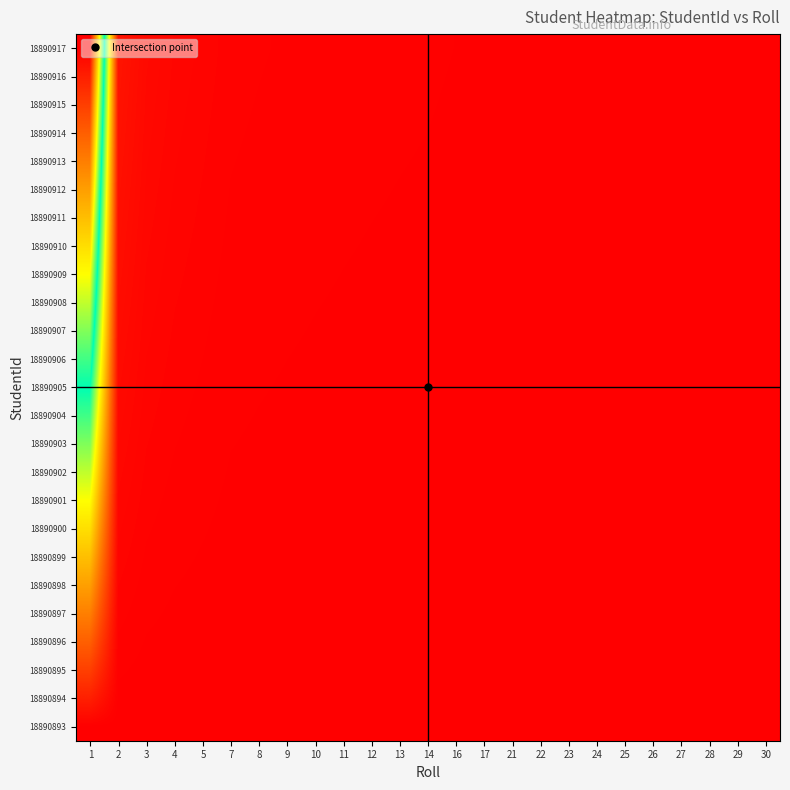

Reading right to left, what are all the values shown in this chart?

18890893: 30=0.0	29=0.0	28=0.0	27=0.0	26=0.0	25=0.0	24=0.0	23=0.0	22=0.0	21=0.0	17=0.0	16=0.0	14=0.0	13=0.0	12=0.0	11=0.0	10=0.0	9=0.0	8=0.0	7=0.0	5=0.0	4=0.0	3=0.0	2=0.0	1=0.0
18890894: 30=0.0	29=0.0	28=0.0	27=0.0	26=0.0	25=0.0	24=0.0	23=0.0	22=0.0	21=0.0	17=0.0	16=0.0	14=0.0	13=0.0	12=0.0	11=0.0	10=0.0	9=0.0	8=0.0	7=0.0	5=0.0	4=0.0	3=0.0	2=0.0	1=0.0
18890895: 30=0.0	29=0.0	28=0.0	27=0.0	26=0.0	25=0.0	24=0.0	23=0.0	22=0.0	21=0.0	17=0.0	16=0.0	14=0.0	13=0.0	12=0.0	11=0.0	10=0.0	9=0.0	8=0.0	7=0.0	5=0.0	4=0.0	3=0.0	2=0.0	1=0.1
18890896: 30=0.0	29=0.0	28=0.0	27=0.0	26=0.0	25=0.0	24=0.0	23=0.0	22=0.0	21=0.0	17=0.0	16=0.0	14=0.0	13=0.0	12=0.0	11=0.0	10=0.0	9=0.0	8=0.0	7=0.0	5=0.0	4=0.0	3=0.0	2=0.0	1=0.1
18890897: 30=0.0	29=0.0	28=0.0	27=0.0	26=0.0	25=0.0	24=0.0	23=0.0	22=0.0	21=0.0	17=0.0	16=0.0	14=0.0	13=0.0	12=0.0	11=0.0	10=0.0	9=0.0	8=0.0	7=0.0	5=0.0	4=0.0	3=0.0	2=0.0	1=0.2
18890898: 30=0.0	29=0.0	28=0.0	27=0.0	26=0.0	25=0.0	24=0.0	23=0.0	22=0.0	21=0.0	17=0.0	16=0.0	14=0.0	13=0.0	12=0.0	11=0.0	10=0.0	9=0.0	8=0.0	7=0.0	5=0.0	4=0.0	3=0.0	2=0.0	1=0.2
18890899: 30=0.0	29=0.0	28=0.0	27=0.0	26=0.0	25=0.0	24=0.0	23=0.0	22=0.0	21=0.0	17=0.0	16=0.0	14=0.0	13=0.0	12=0.0	11=0.0	10=0.0	9=0.0	8=0.0	7=0.0	5=0.0	4=0.0	3=0.0	2=0.0	1=0.2
18890900: 30=0.0	29=0.0	28=0.0	27=0.0	26=0.0	25=0.0	24=0.0	23=0.0	22=0.0	21=0.0	17=0.0	16=0.0	14=0.0	13=0.0	12=0.0	11=0.0	10=0.0	9=0.0	8=0.0	7=0.0	5=0.0	4=0.0	3=0.0	2=0.0	1=0.3
18890901: 30=0.0	29=0.0	28=0.0	27=0.0	26=0.0	25=0.0	24=0.0	23=0.0	22=0.0	21=0.0	17=0.0	16=0.0	14=0.0	13=0.0	12=0.0	11=0.0	10=0.0	9=0.0	8=0.0	7=0.0	5=0.0	4=0.0	3=0.0	2=0.0	1=0.3
18890902: 30=0.0	29=0.0	28=0.0	27=0.0	26=0.0	25=0.0	24=0.0	23=0.0	22=0.0	21=0.0	17=0.0	16=0.0	14=0.0	13=0.0	12=0.0	11=0.0	10=0.0	9=0.0	8=0.0	7=0.0	5=0.0	4=0.0	3=0.0	2=0.0	1=0.4
18890903: 30=0.0	29=0.0	28=0.0	27=0.0	26=0.0	25=0.0	24=0.0	23=0.0	22=0.0	21=0.0	17=0.0	16=0.0	14=0.0	13=0.0	12=0.0	11=0.0	10=0.0	9=0.0	8=0.0	7=0.0	5=0.0	4=0.0	3=0.0	2=0.0	1=0.4
18890904: 30=0.0	29=0.0	28=0.0	27=0.0	26=0.0	25=0.0	24=0.0	23=0.0	22=0.0	21=0.0	17=0.0	16=0.0	14=0.0	13=0.0	12=0.0	11=0.0	10=0.0	9=0.0	8=0.0	7=0.0	5=0.0	4=0.0	3=0.0	2=0.0	1=0.5
18890905: 30=0.0	29=0.0	28=0.0	27=0.0	26=0.0	25=0.0	24=0.0	23=0.0	22=0.0	21=0.0	17=0.0	16=0.0	14=0.0	13=0.0	12=0.0	11=0.0	10=0.0	9=0.0	8=0.0	7=0.0	5=0.0	4=0.0	3=0.0	2=0.0	1=0.5
18890906: 30=0.0	29=0.0	28=0.0	27=0.0	26=0.0	25=0.0	24=0.0	23=0.0	22=0.0	21=0.0	17=0.0	16=0.0	14=0.0	13=0.0	12=0.0	11=0.0	10=0.0	9=0.0	8=0.0	7=0.0	5=0.0	4=0.0	3=0.0	2=0.0	1=0.5
18890907: 30=0.0	29=0.0	28=0.0	27=0.0	26=0.0	25=0.0	24=0.0	23=0.0	22=0.0	21=0.0	17=0.0	16=0.0	14=0.0	13=0.0	12=0.0	11=0.0	10=0.0	9=0.0	8=0.0	7=0.0	5=0.0	4=0.0	3=0.0	2=0.0	1=0.6
18890908: 30=0.0	29=0.0	28=0.0	27=0.0	26=0.0	25=0.0	24=0.0	23=0.0	22=0.0	21=0.0	17=0.0	16=0.0	14=0.0	13=0.0	12=0.0	11=0.0	10=0.0	9=0.0	8=0.0	7=0.0	5=0.0	4=0.0	3=0.0	2=0.0	1=0.6
18890909: 30=0.0	29=0.0	28=0.0	27=0.0	26=0.0	25=0.0	24=0.0	23=0.0	22=0.0	21=0.0	17=0.0	16=0.0	14=0.0	13=0.0	12=0.0	11=0.0	10=0.0	9=0.0	8=0.0	7=0.0	5=0.0	4=0.0	3=0.0	2=0.0	1=0.7
18890910: 30=0.0	29=0.0	28=0.0	27=0.0	26=0.0	25=0.0	24=0.0	23=0.0	22=0.0	21=0.0	17=0.0	16=0.0	14=0.0	13=0.0	12=0.0	11=0.0	10=0.0	9=0.0	8=0.0	7=0.0	5=0.0	4=0.0	3=0.0	2=0.0	1=0.7
18890911: 30=0.0	29=0.0	28=0.0	27=0.0	26=0.0	25=0.0	24=0.0	23=0.0	22=0.0	21=0.0	17=0.0	16=0.0	14=0.0	13=0.0	12=0.0	11=0.0	10=0.0	9=0.0	8=0.0	7=0.0	5=0.0	4=0.0	3=0.0	2=0.0	1=0.7
18890912: 30=0.0	29=0.0	28=0.0	27=0.0	26=0.0	25=0.0	24=0.0	23=0.0	22=0.0	21=0.0	17=0.0	16=0.0	14=0.0	13=0.0	12=0.0	11=0.0	10=0.0	9=0.0	8=0.0	7=0.0	5=0.0	4=0.0	3=0.0	2=0.0	1=0.8
18890913: 30=0.0	29=0.0	28=0.0	27=0.0	26=0.0	25=0.0	24=0.0	23=0.0	22=0.0	21=0.0	17=0.0	16=0.0	14=0.0	13=0.0	12=0.0	11=0.0	10=0.0	9=0.0	8=0.0	7=0.0	5=0.0	4=0.0	3=0.0	2=0.0	1=0.8
18890914: 30=0.0	29=0.0	28=0.0	27=0.0	26=0.0	25=0.0	24=0.0	23=0.0	22=0.0	21=0.0	17=0.0	16=0.0	14=0.0	13=0.0	12=0.0	11=0.0	10=0.0	9=0.0	8=0.0	7=0.0	5=0.0	4=0.0	3=0.0	2=0.0	1=0.9
18890915: 30=0.0	29=0.0	28=0.0	27=0.0	26=0.0	25=0.0	24=0.0	23=0.0	22=0.0	21=0.0	17=0.0	16=0.0	14=0.0	13=0.0	12=0.0	11=0.0	10=0.0	9=0.0	8=0.0	7=0.0	5=0.0	4=0.0	3=0.0	2=0.0	1=0.9
18890916: 30=0.0	29=0.0	28=0.0	27=0.0	26=0.0	25=0.0	24=0.0	23=0.0	22=0.0	21=0.0	17=0.0	16=0.0	14=0.0	13=0.0	12=0.0	11=0.0	10=0.0	9=0.0	8=0.0	7=0.0	5=0.0	4=0.0	3=0.0	2=0.0	1=1.0
18890917: 30=0.0	29=0.0	28=0.0	27=0.0	26=0.0	25=0.0	24=0.0	23=0.0	22=0.0	21=0.0	17=0.0	16=0.0	14=0.0	13=0.0	12=0.0	11=0.0	10=0.0	9=0.0	8=0.0	7=0.0	5=0.0	4=0.0	3=0.0	2=0.0	1=1.0